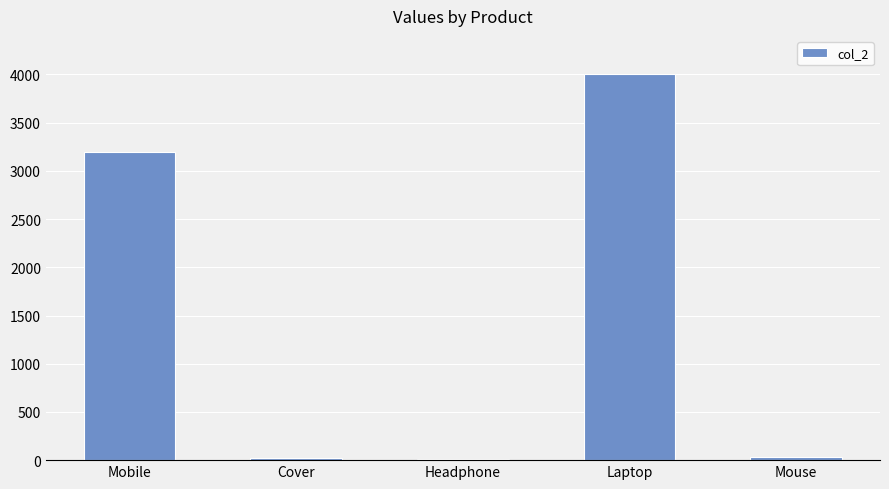

What is the approximate value at Mobile, to the nearest 10?

3200